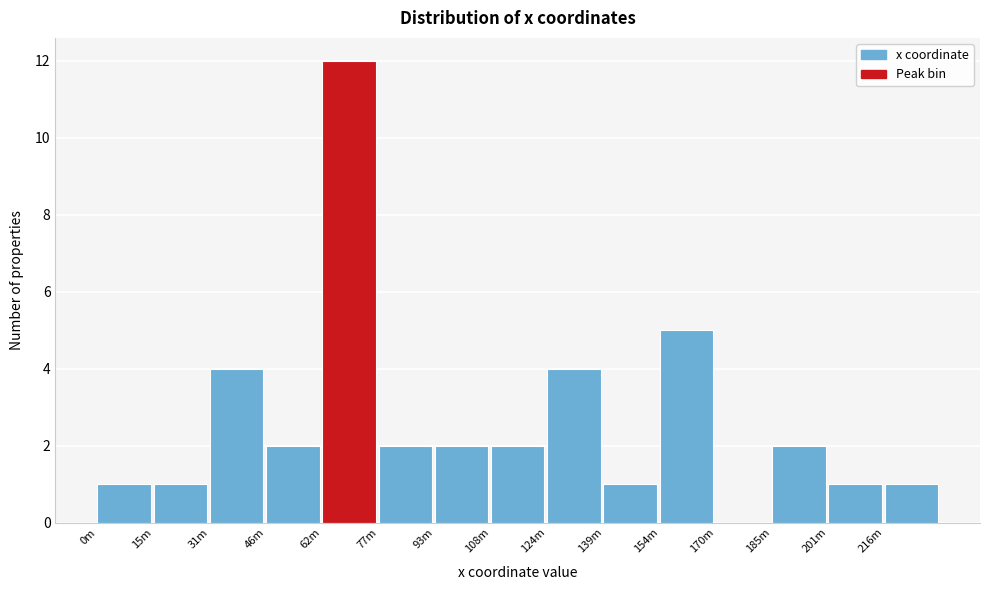

Reading left to right, transcribe all the data shown in this chart.

0m=1	15m=1	31m=4	46m=2	62m=12	77m=2	93m=2	108m=2	124m=4	139m=1	154m=5	170m=0	185m=2	201m=1	216m=1